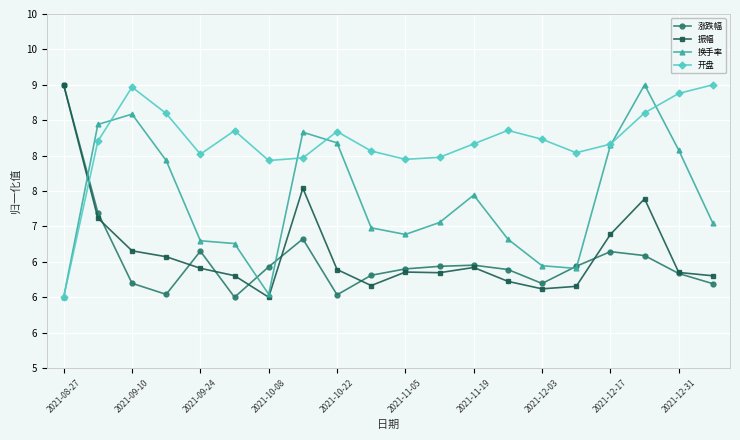

List the series in order of their peak value, highest first.

涨跌幅, 振幅, 换手率, 开盘